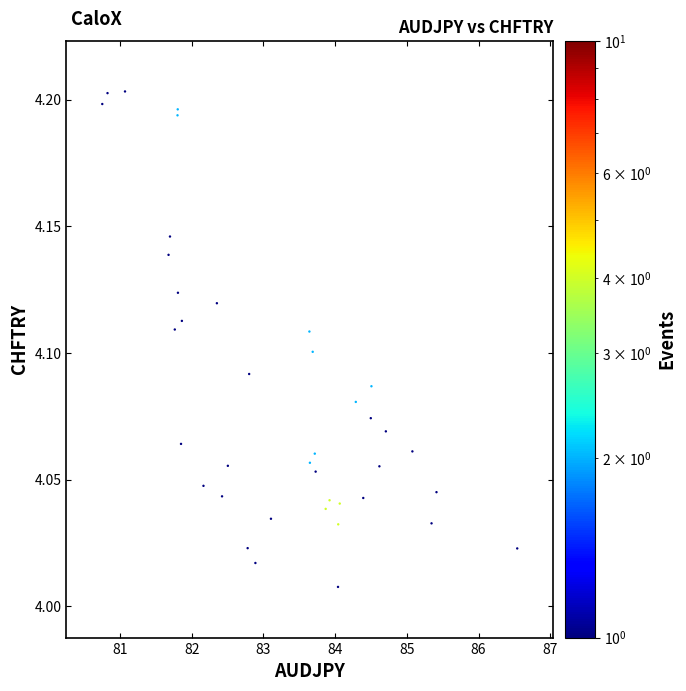

What is the range of X values (max minus min)?

5.8